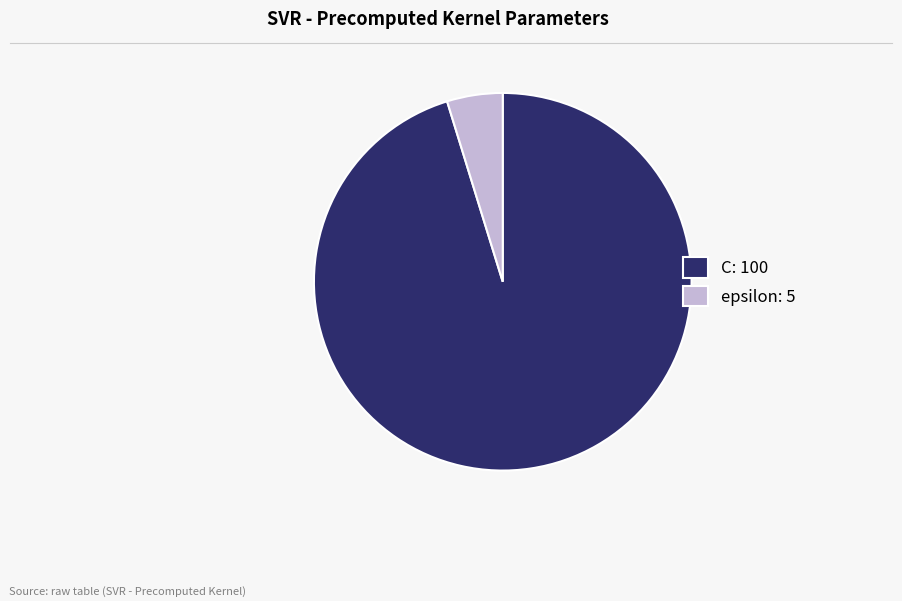

Count the number of slices in the pie.

2